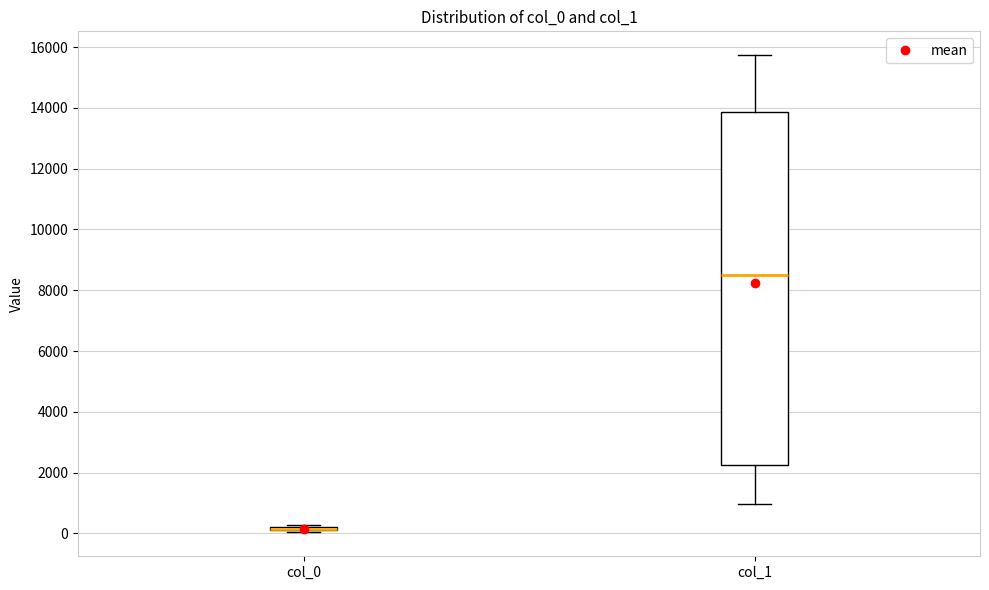

Which box is the tallest, from its lower edge to its upper edge?

col_1